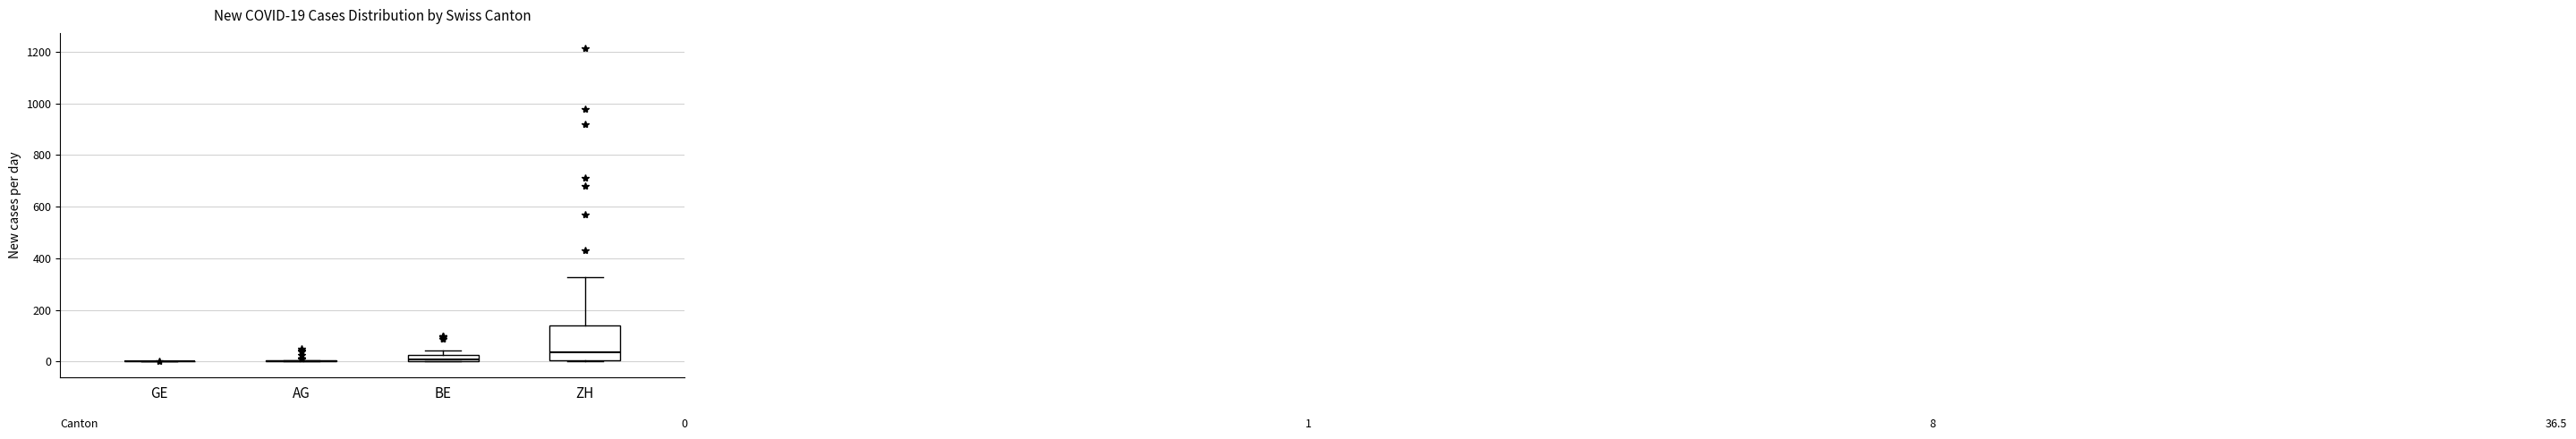

Comparing the boxes themselves (not the whiskers), which one is the tallest?

ZH